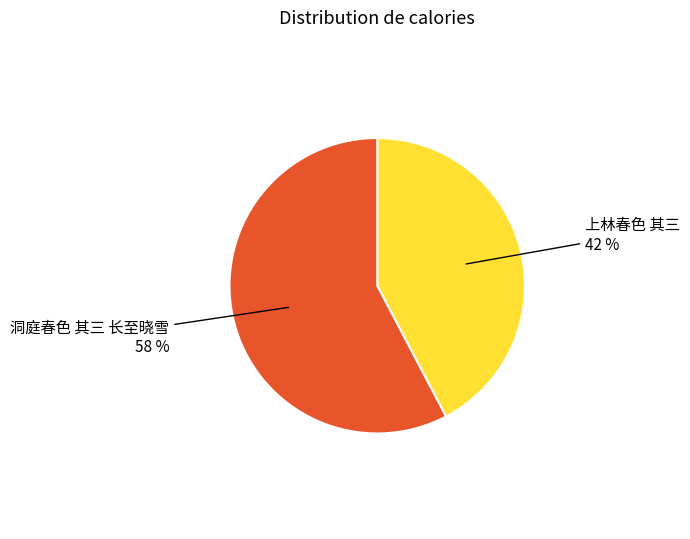

Is there a majority slice in this chart?

Yes